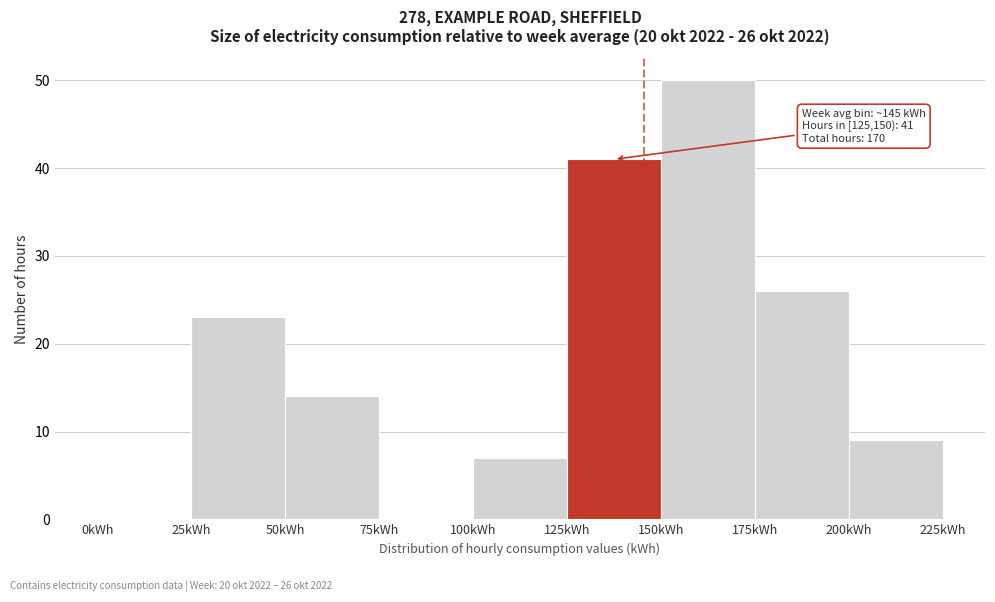

Over which range of the x-axis is the bar tallest?

150 to 175